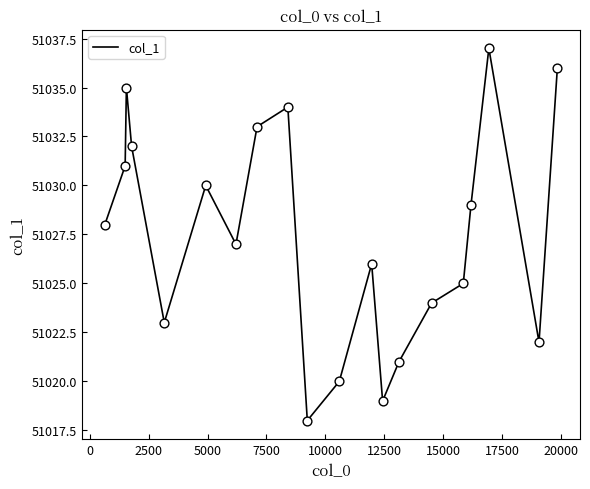

What is the smallest value displayed?

51018